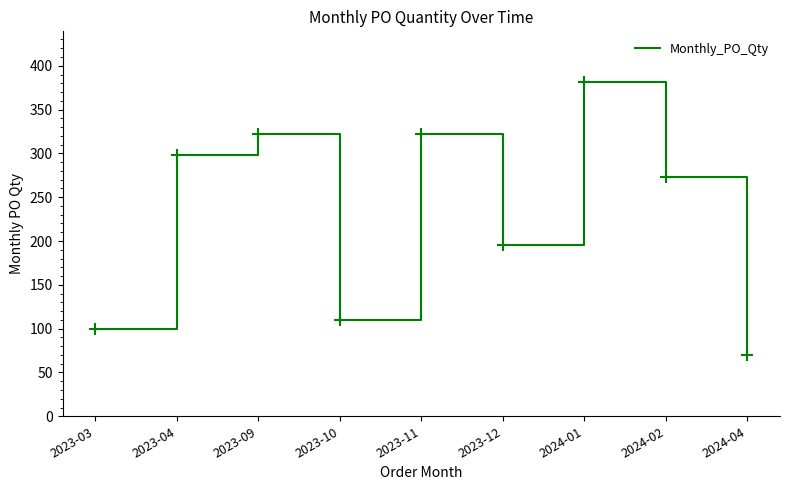

At which label does the data first exceed 273?

2023-04